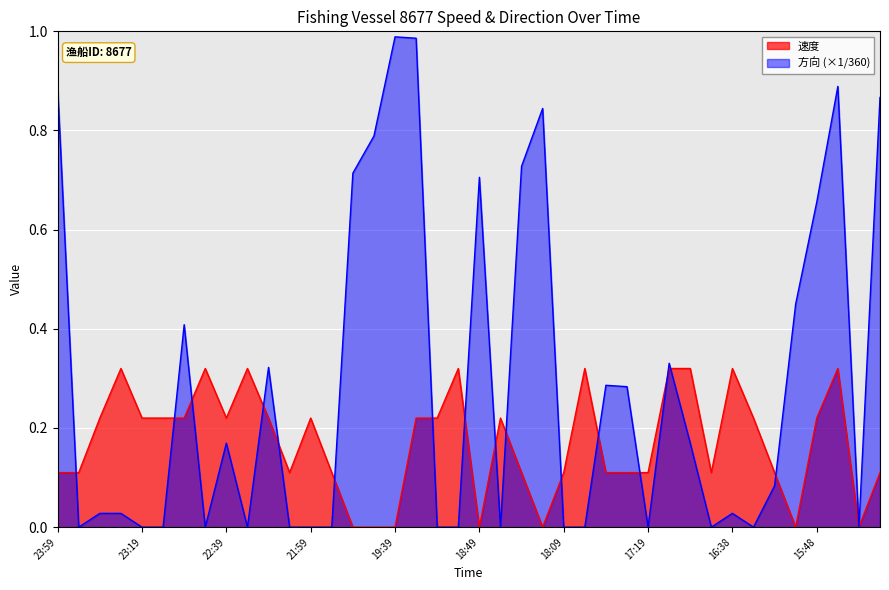

True or false: 速度 and 方向 cross at least once.

True